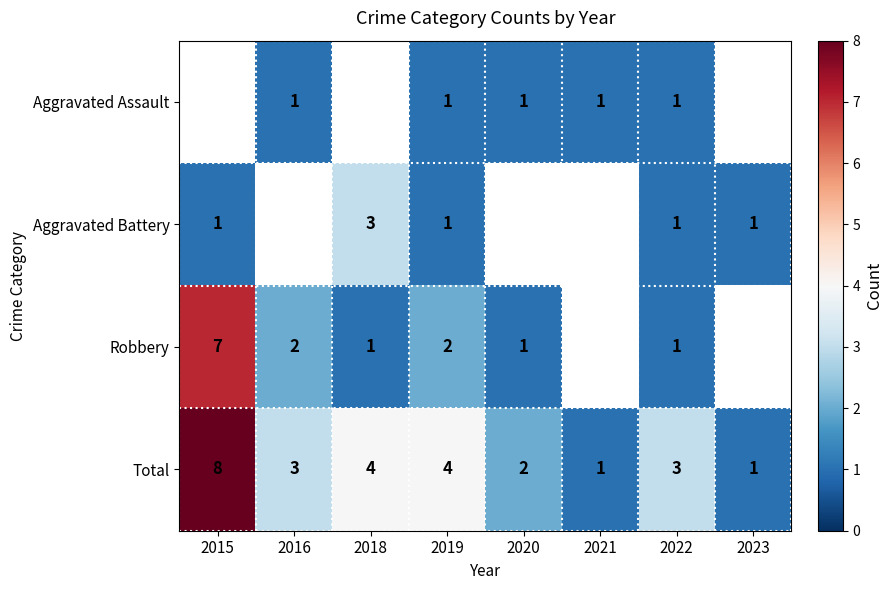

How many Total values are between 2 and 4?

5